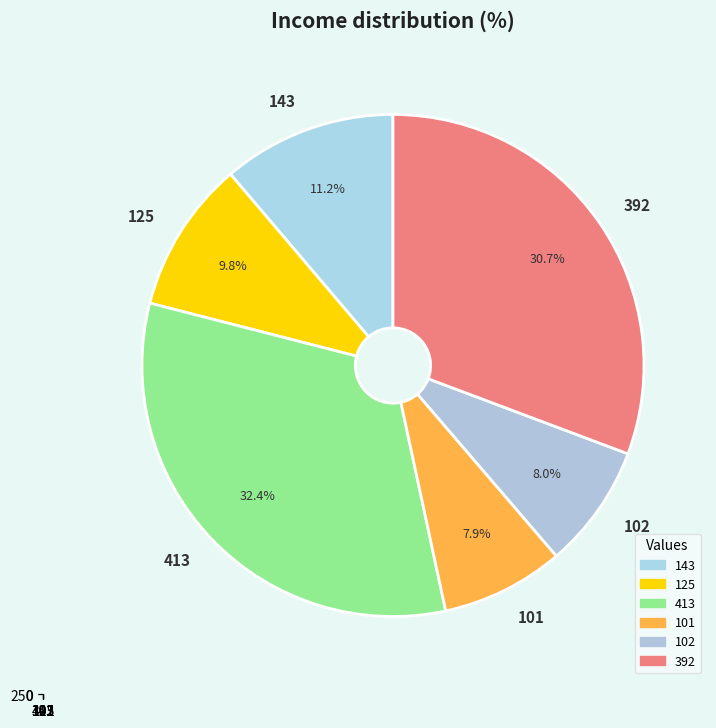

Is it true that 143 is 1% of the pie?

False